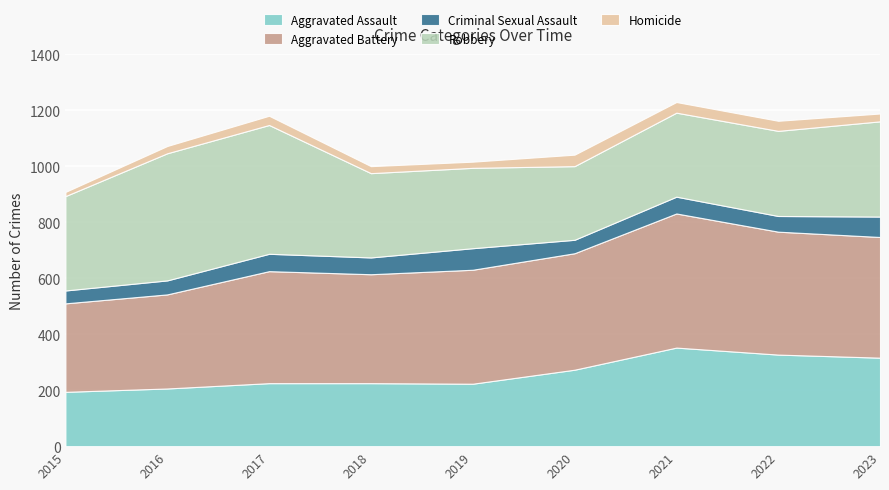

How many intersections are there between Robbery and Aggravated Battery?

1